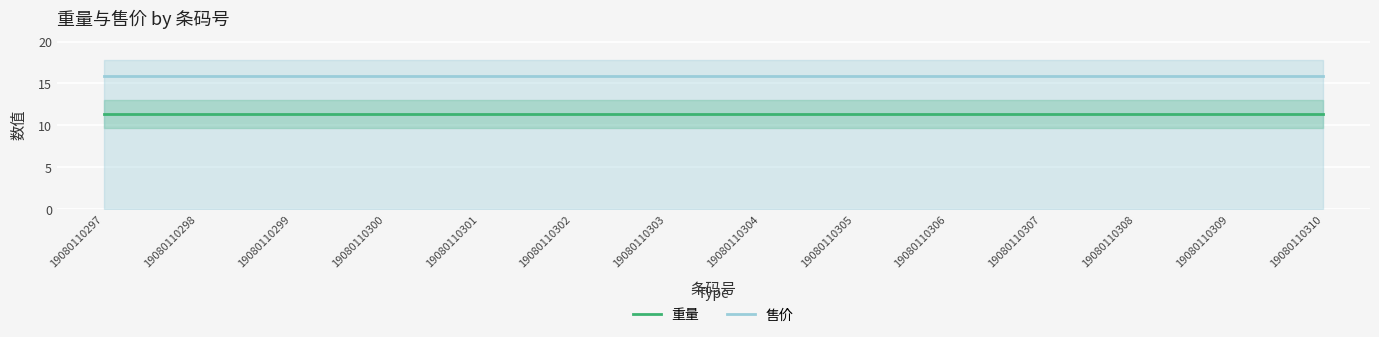

Reading right to left, what are all the values shown in this chart?

重量: 19080110310=11.3	19080110309=11.3	19080110308=11.3	19080110307=11.3	19080110306=11.3	19080110305=11.3	19080110304=11.3	19080110303=11.3	19080110302=11.3	19080110301=11.3	19080110300=11.3	19080110299=11.3	19080110298=11.3	19080110297=11.3
售价: 19080110310=15.9	19080110309=15.9	19080110308=15.9	19080110307=15.9	19080110306=15.9	19080110305=15.9	19080110304=15.9	19080110303=15.9	19080110302=15.9	19080110301=15.9	19080110300=15.9	19080110299=15.9	19080110298=15.9	19080110297=15.9